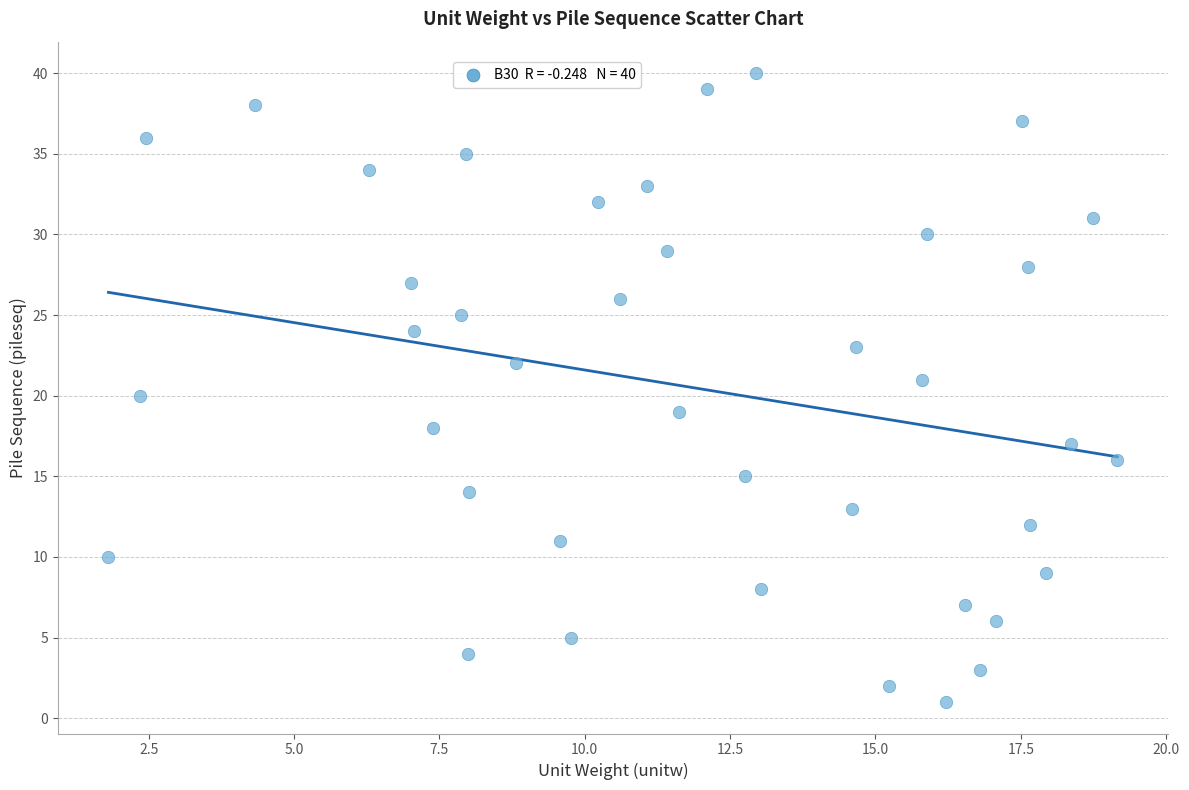

What is the range of Y values (max minus min)?

39